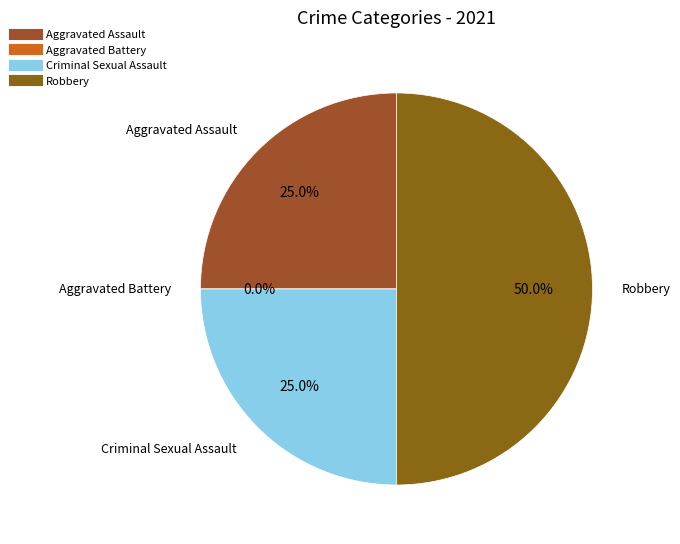

Which has a higher value, Aggravated Assault or Aggravated Battery?

Aggravated Assault